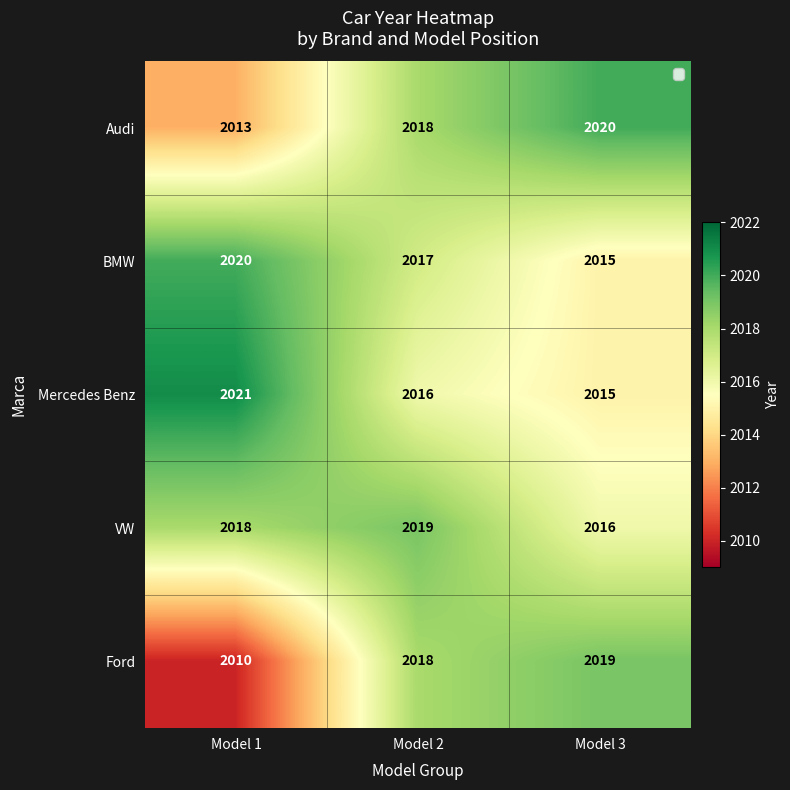

What is the spread (max minus min) of values at Model 3?

5